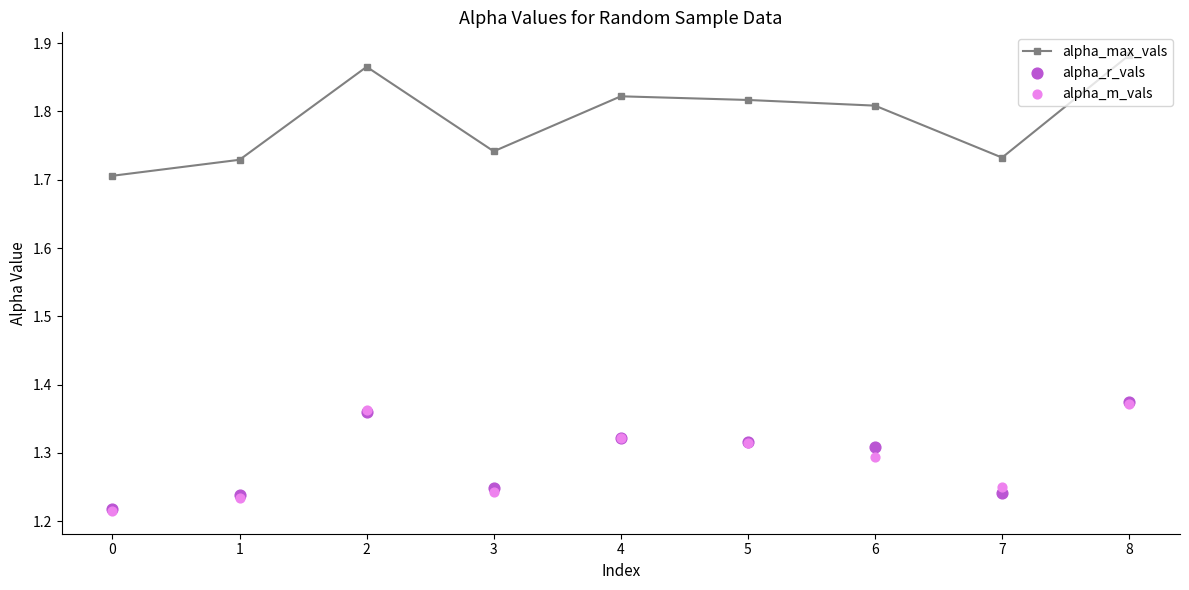

What are all the series names shown in the legend?

alpha_max_vals, alpha_r_vals, alpha_m_vals